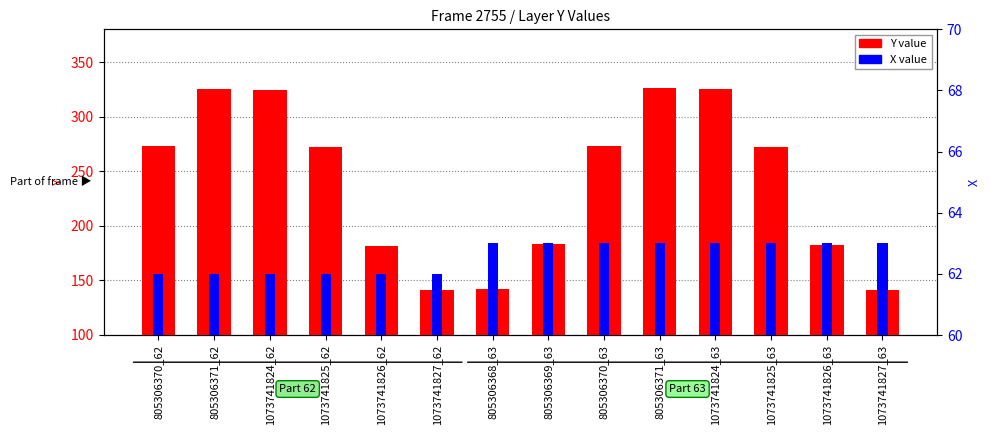

What is the spread (max minus min) of values at 805306371_63?

263